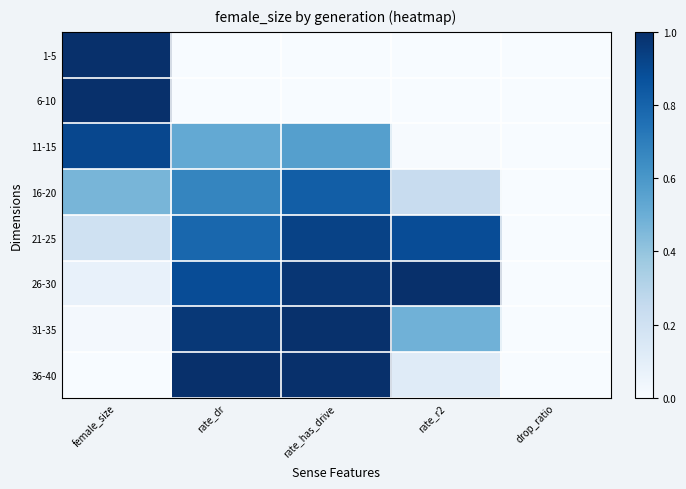

Reading right to left, extract all data points from this chart.

1-5: drop_ratio=0.0	rate_r2=0.0	rate_has_drive=0.0	rate_dr=0.0	female_size=1.0
6-10: drop_ratio=0.0	rate_r2=0.0	rate_has_drive=0.0	rate_dr=0.0	female_size=1.0
11-15: drop_ratio=0.0	rate_r2=0.0	rate_has_drive=0.6	rate_dr=0.5	female_size=0.9
16-20: drop_ratio=0.0	rate_r2=0.2	rate_has_drive=0.8	rate_dr=0.7	female_size=0.5
21-25: drop_ratio=0.0	rate_r2=0.9	rate_has_drive=0.9	rate_dr=0.8	female_size=0.2
26-30: drop_ratio=0.0	rate_r2=1.0	rate_has_drive=1.0	rate_dr=0.9	female_size=0.1
31-35: drop_ratio=0.0	rate_r2=0.5	rate_has_drive=1.0	rate_dr=1.0	female_size=0.0
36-40: drop_ratio=0.0	rate_r2=0.1	rate_has_drive=1.0	rate_dr=1.0	female_size=0.0